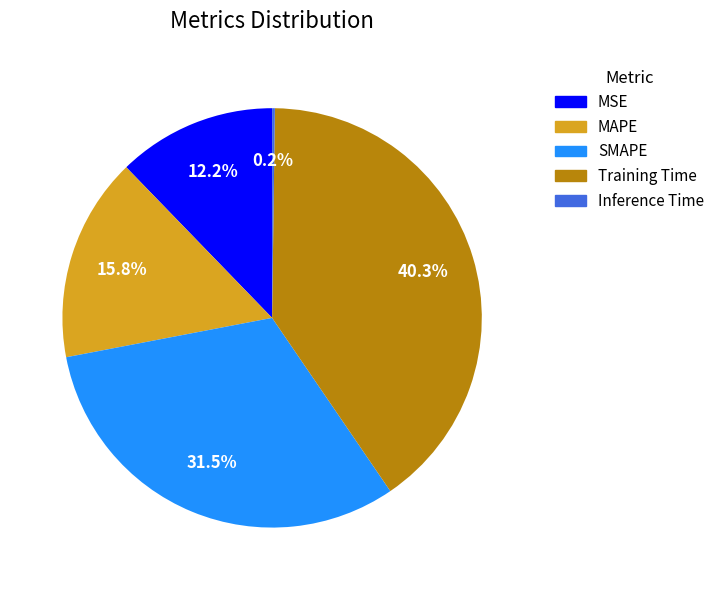

How much of the chart is everything except Training Time?

59.7%